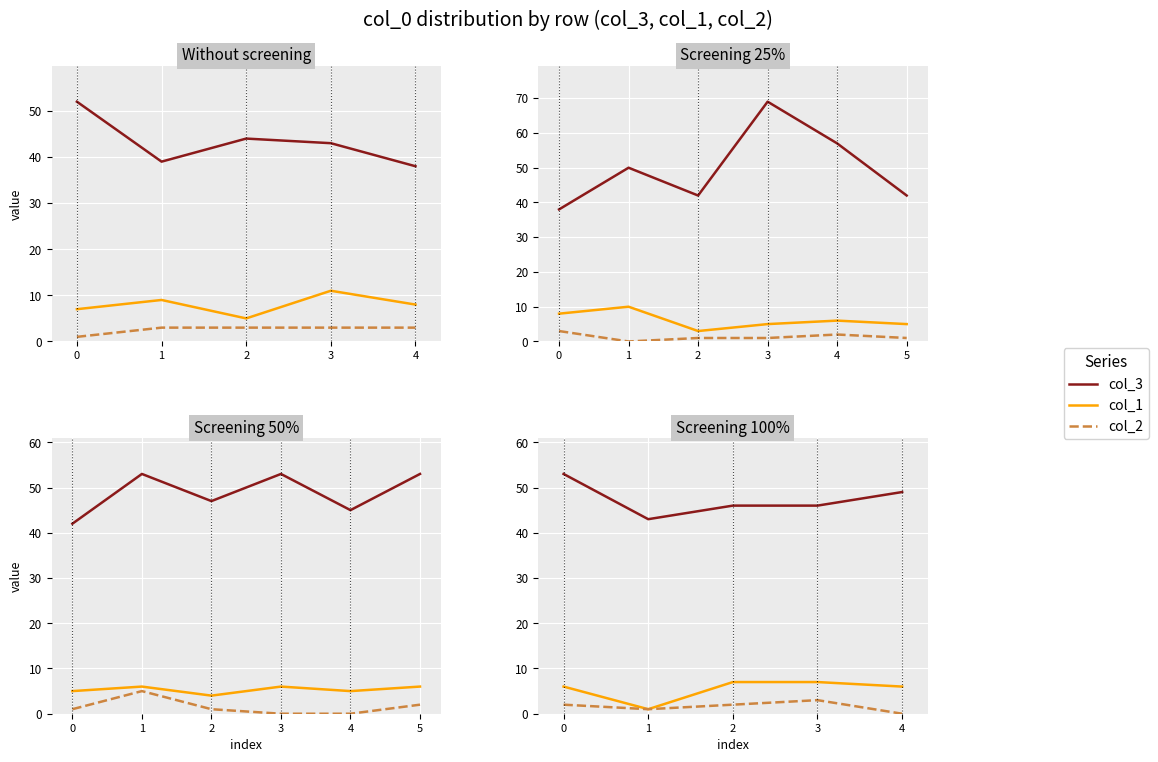

What is the difference between the col_3 values at 0 and 2?

7